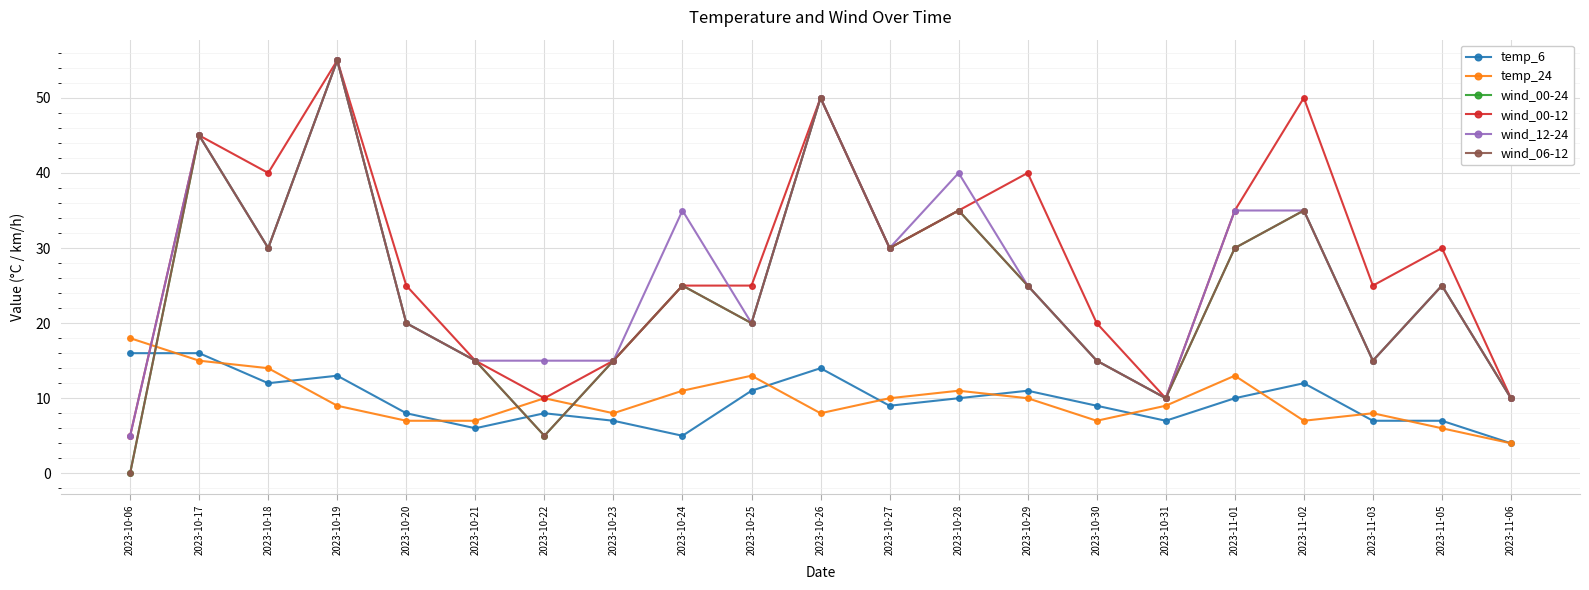

The wind_12-24 series shows 30 at 2023-10-18. True or false?

True